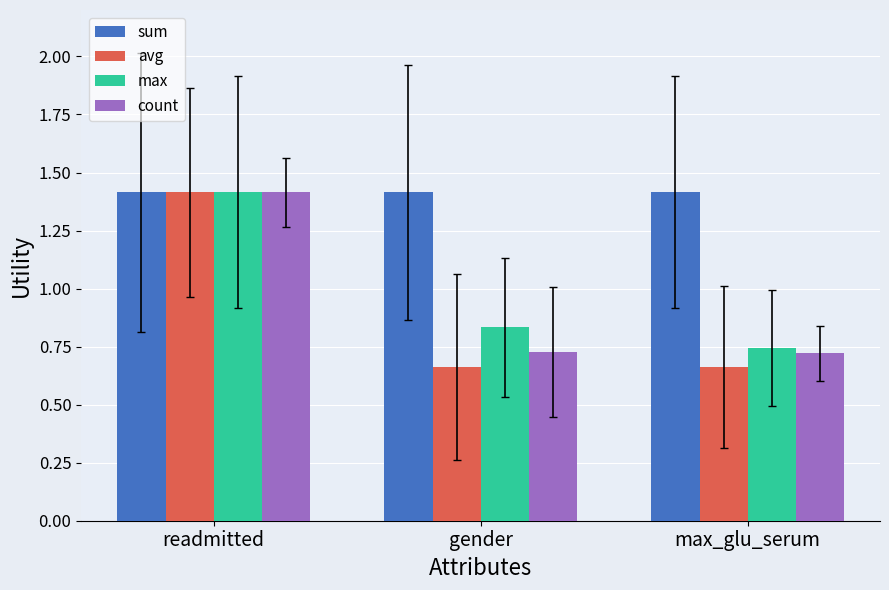

Which category has the highest value in the max series?

readmitted